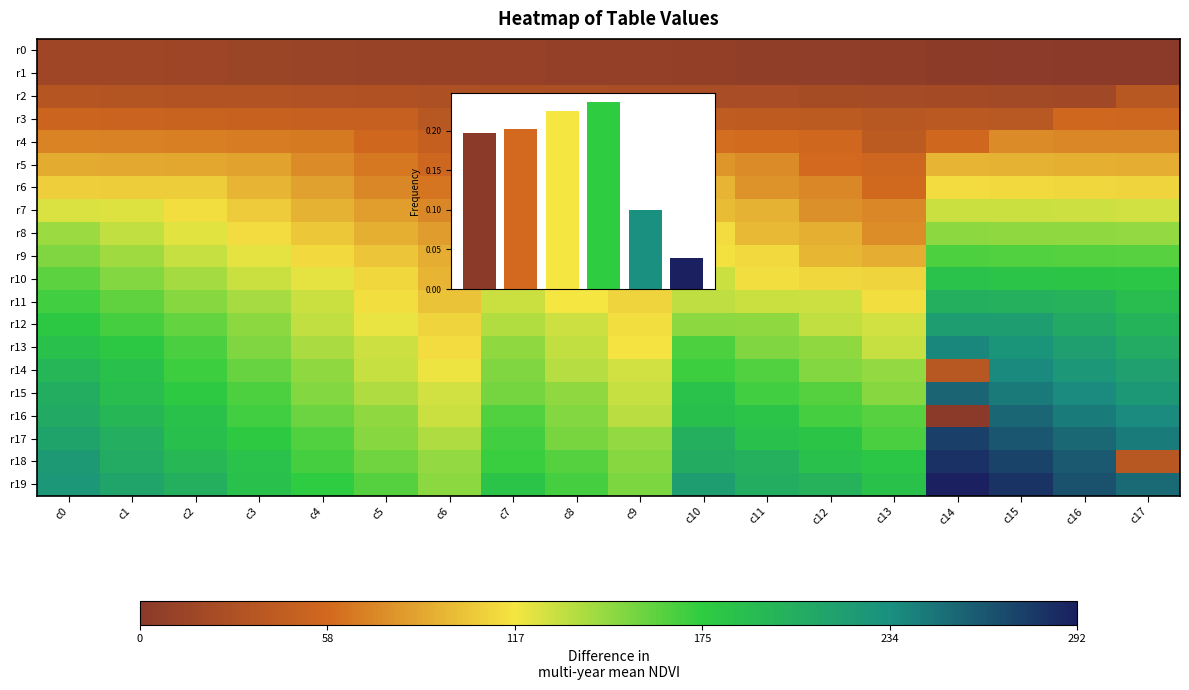

True or false: r18 has a value of 126 at c0.

False